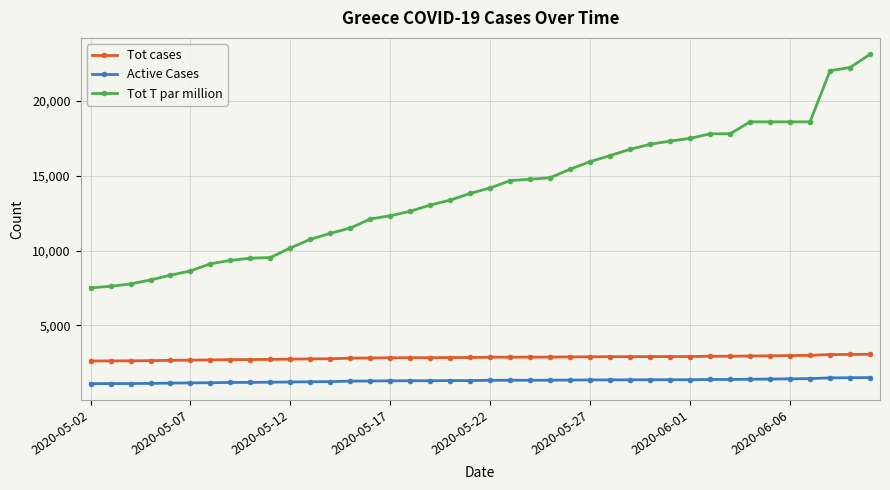

What is the value of the Active Cases point at the 16th from the left?

1297